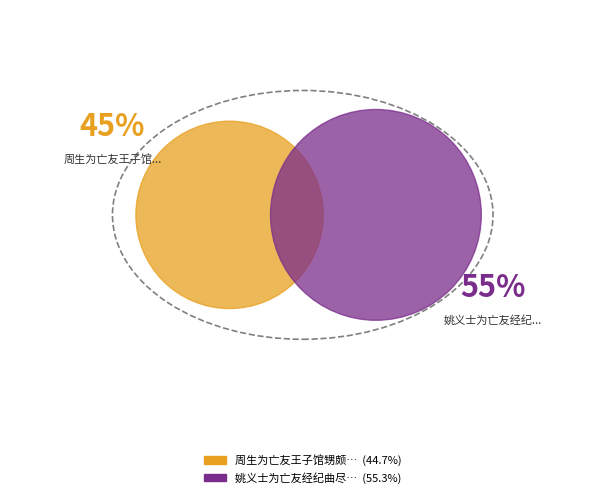

What percentage is the 周生为亡友王子馆甥颇有沦落之叹怆焉念旧为赠此诗 slice, to the nearest percent?

45%